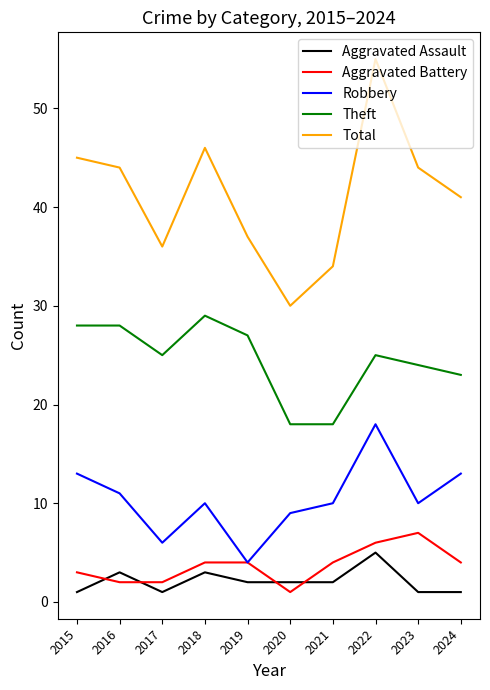

Between 2018 and 2024, which series saw the biggest shift?

Theft